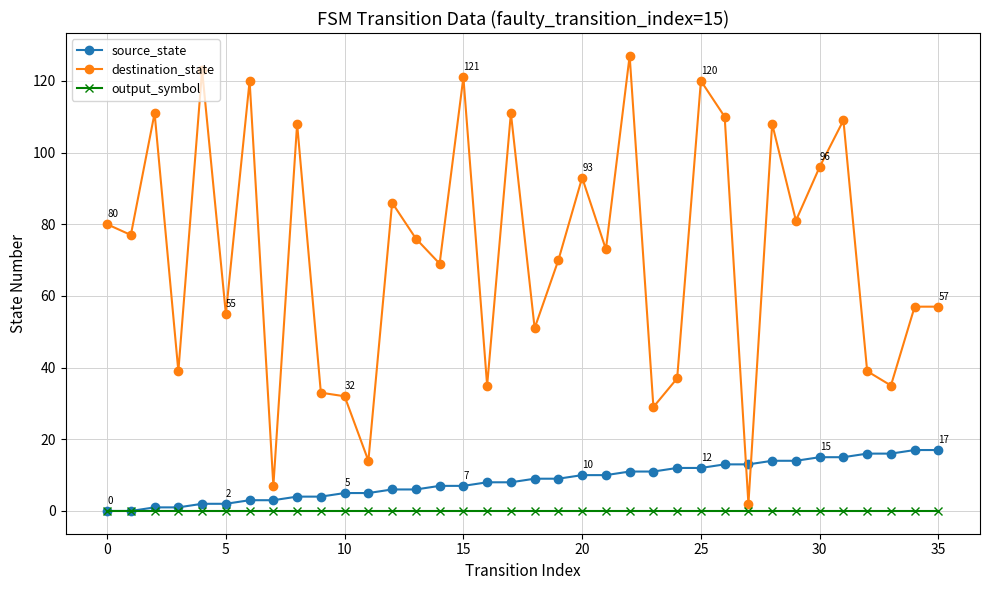

What is the difference between the second highest and minimum values in the destination_state series?

121